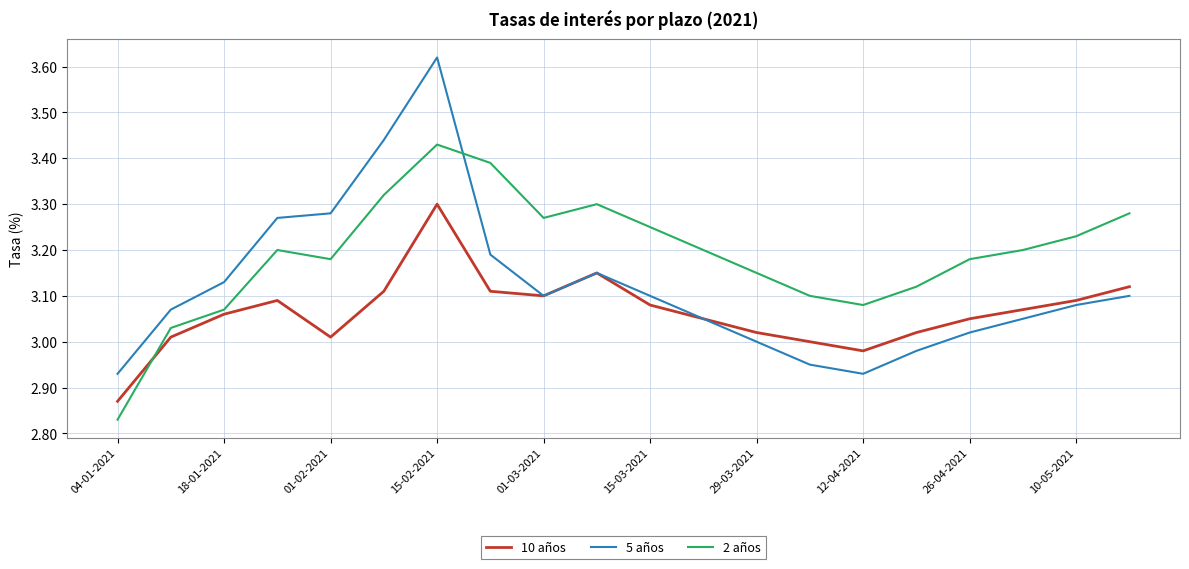

Rank the series by their maximum value, from lowest to highest.

10 años, 2 años, 5 años